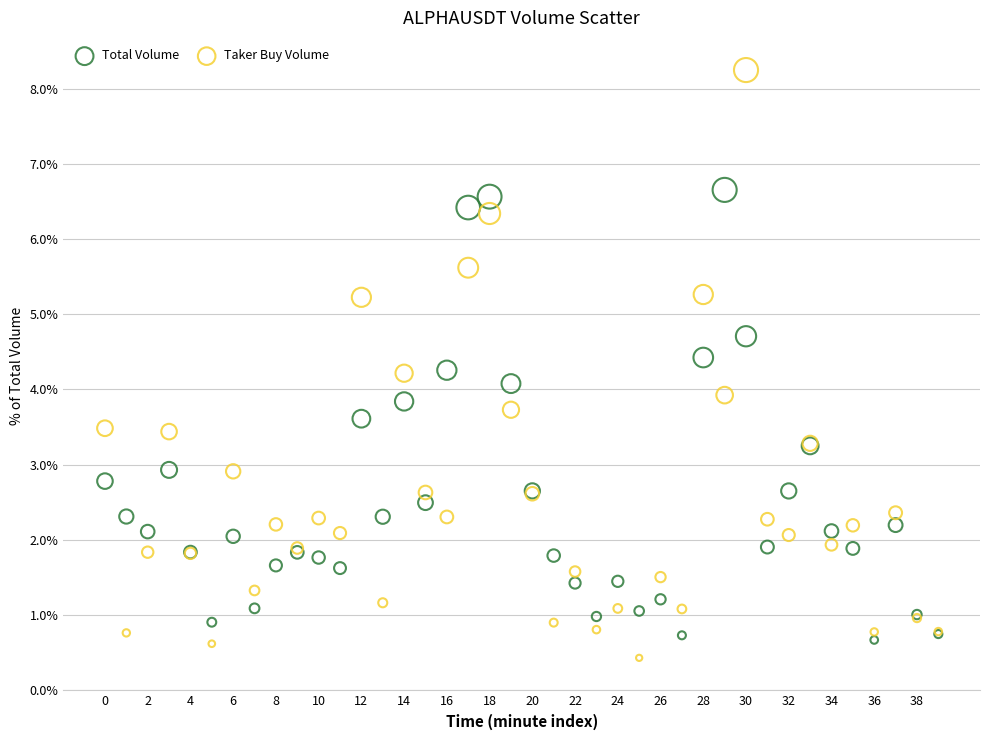

Which series reaches the maximum Y coordinate?

Taker Buy Volume